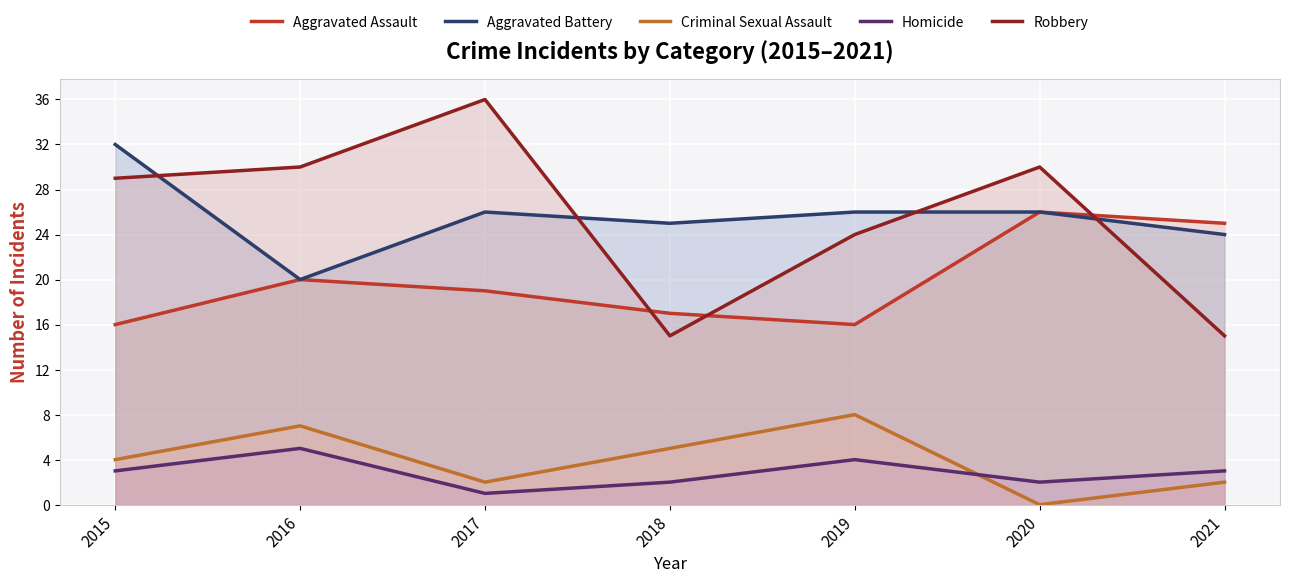

What is the difference between the Criminal Sexual Assault values at 2015 and 2016?

3